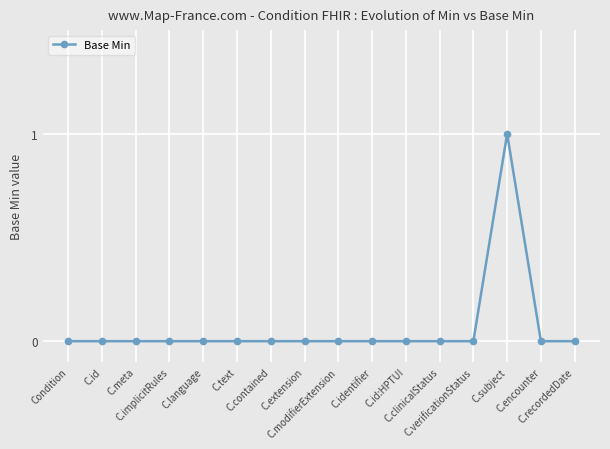

What position from the right is C.clinicalStatus?

5